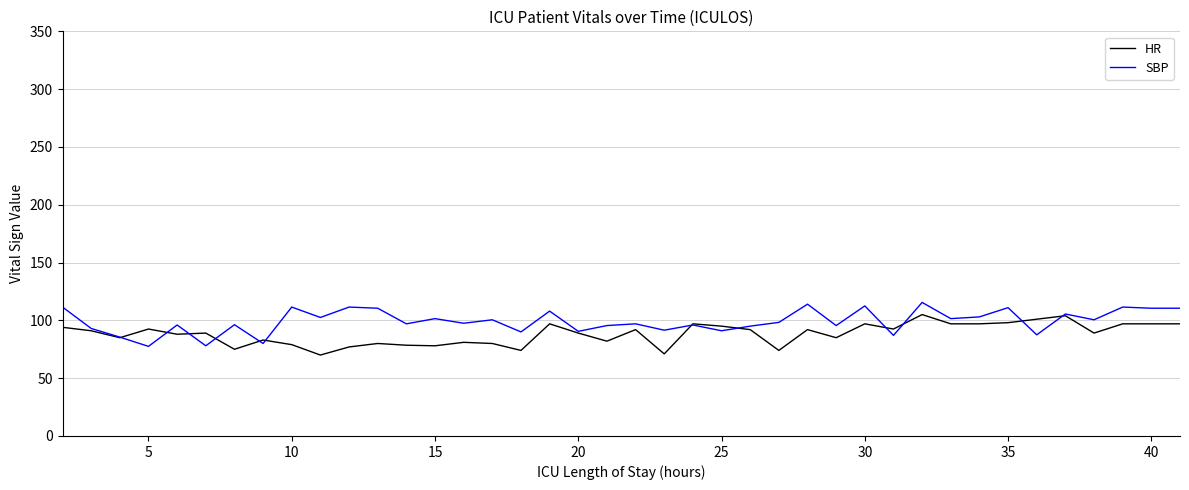

After their last crossing, which series has the higher values: HR or SBP?

SBP